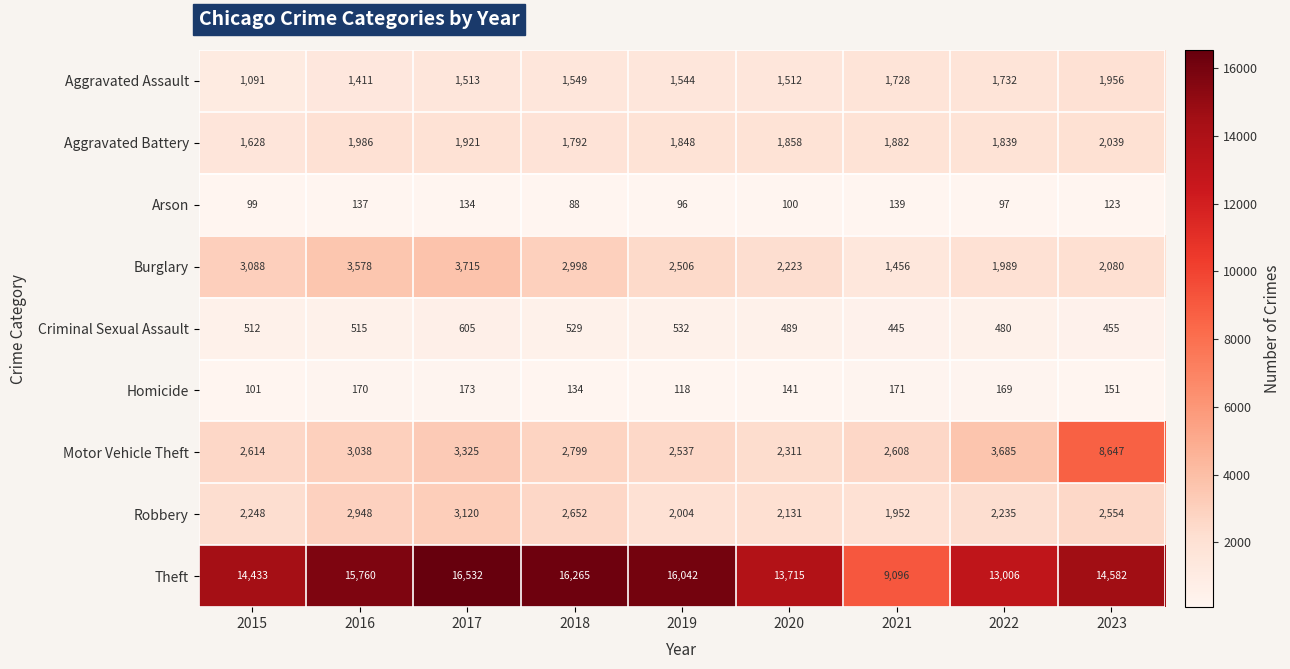

What is the sum of all Robbery values?

21844